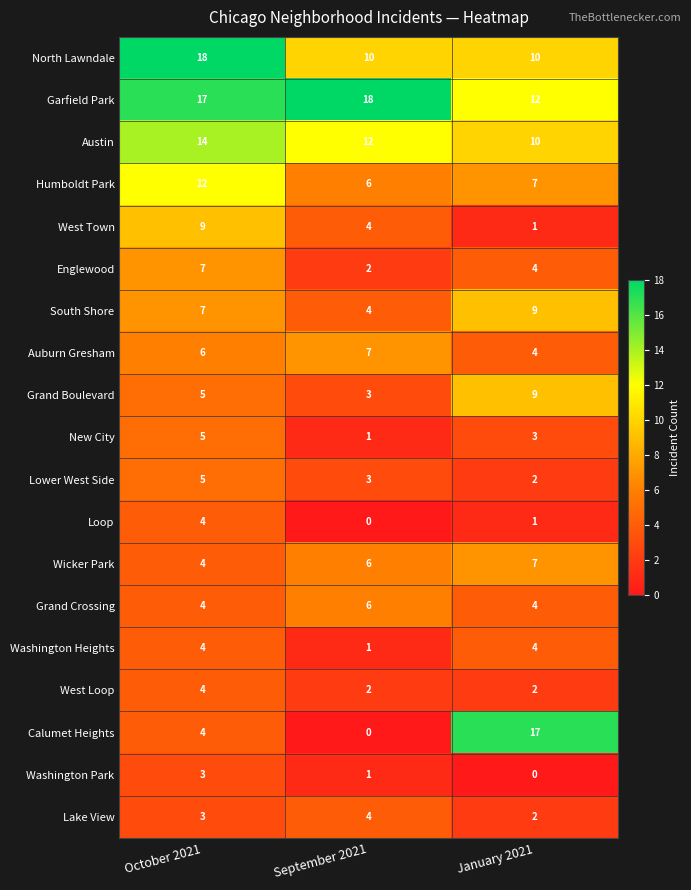

Count the South Shore values in the range 4 to 9.

3